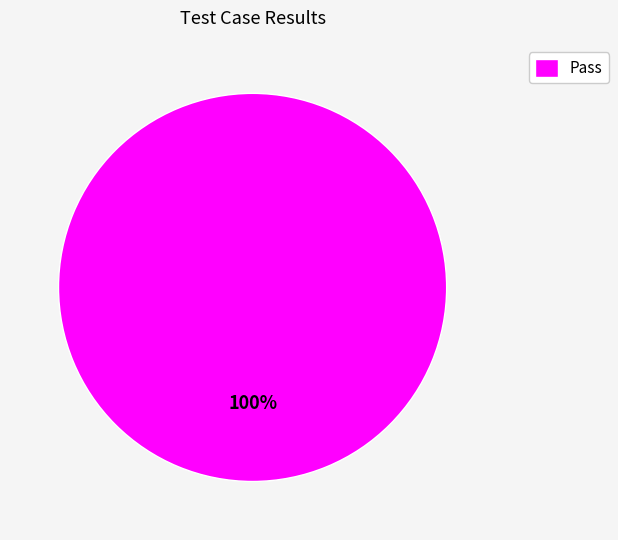

Does any single category account for the majority?

Yes